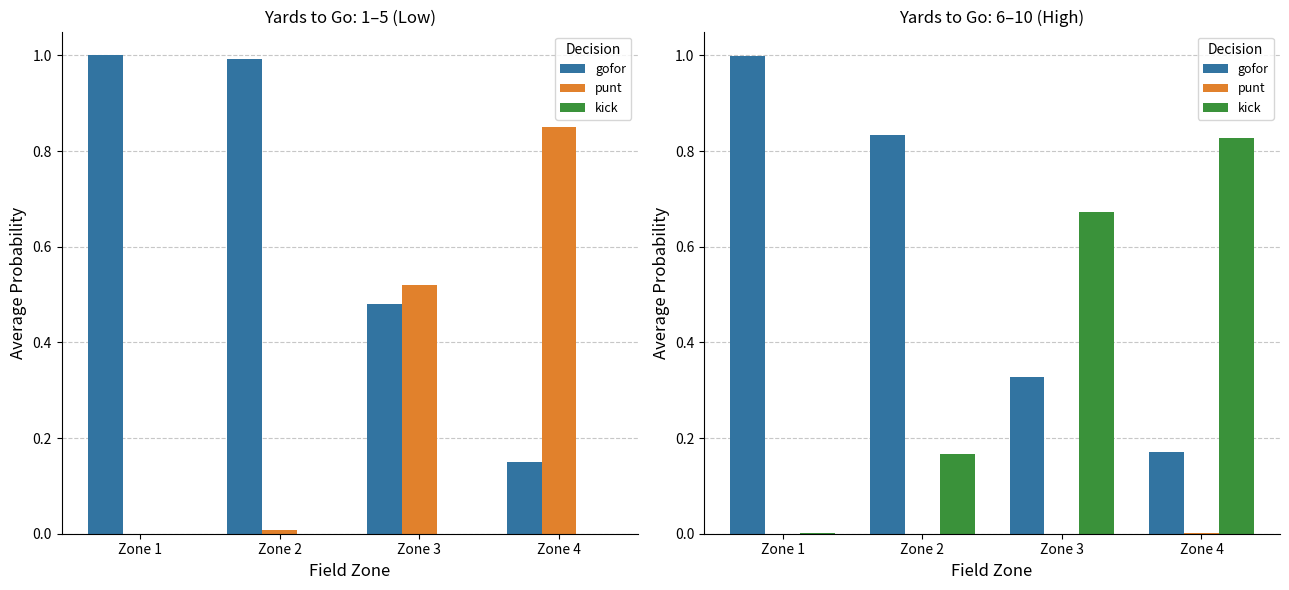

Are the bars grouped side by side (vs. stacked)?

Yes